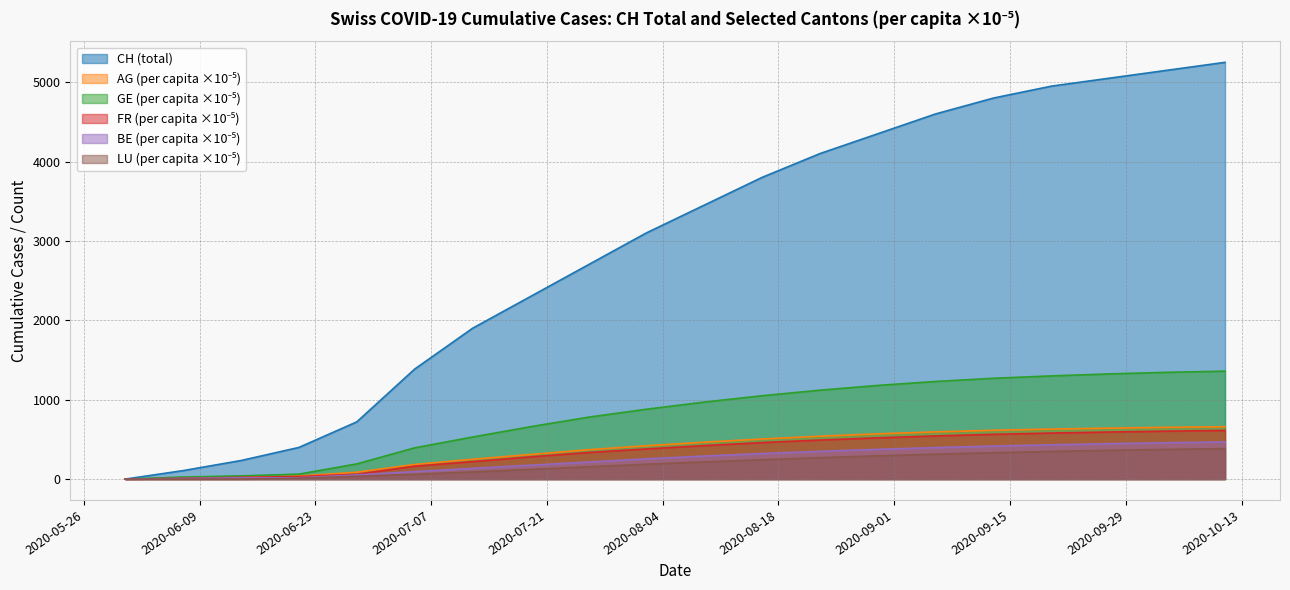

Which series has the largest total across all categories?

CH (total)